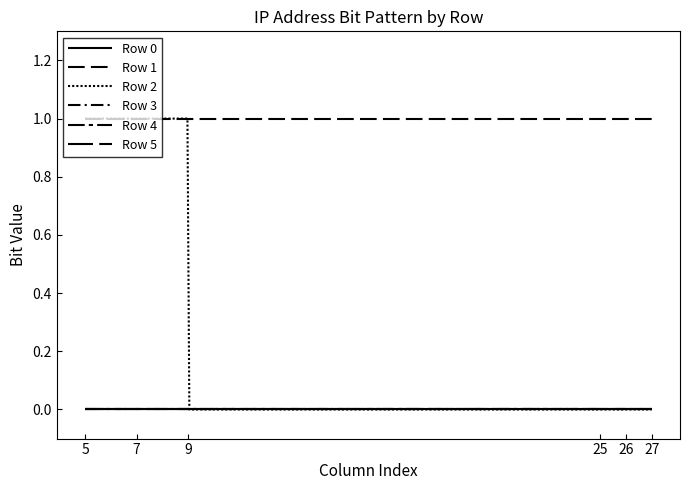

What is the greatest value displayed?

1